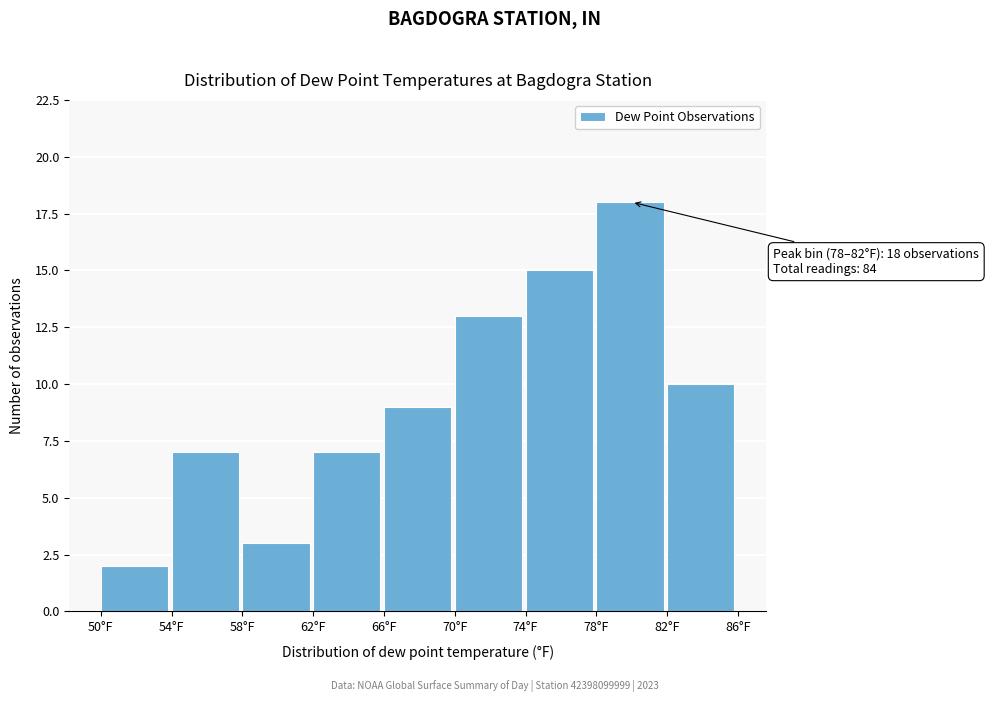

Over which range of the x-axis is the bar tallest?

78 to 82